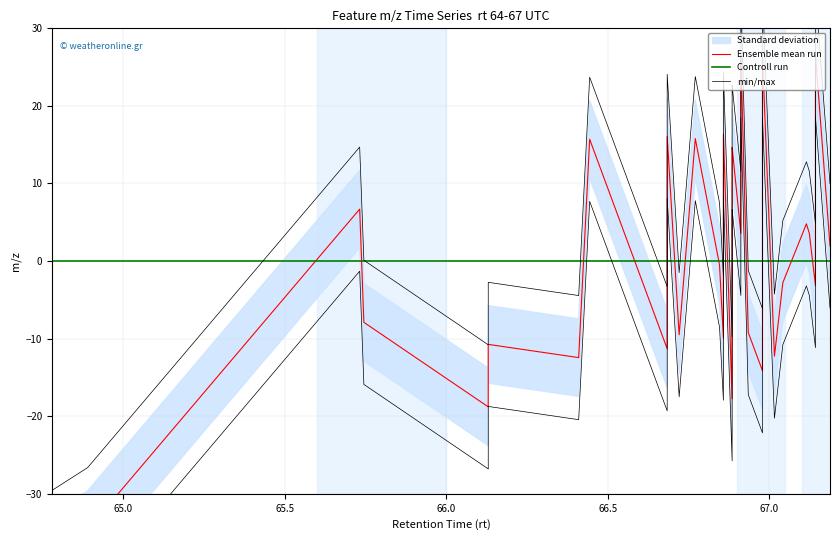

True or false: min/max and Ensemble mean run intersect in this chart.

False